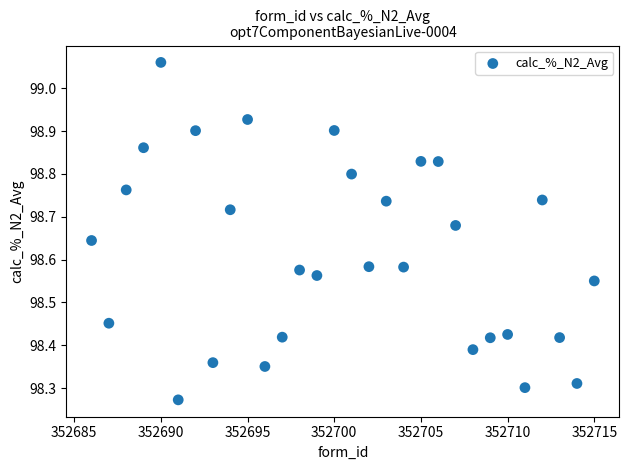

What is the range of Y values (max minus min)?

0.8